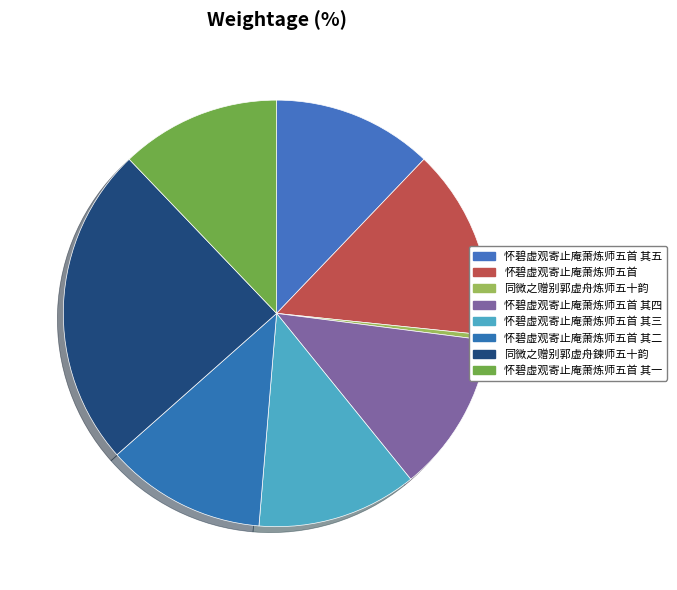

Which slice is the smallest?

同微之赠别郭虚舟炼师五十韵